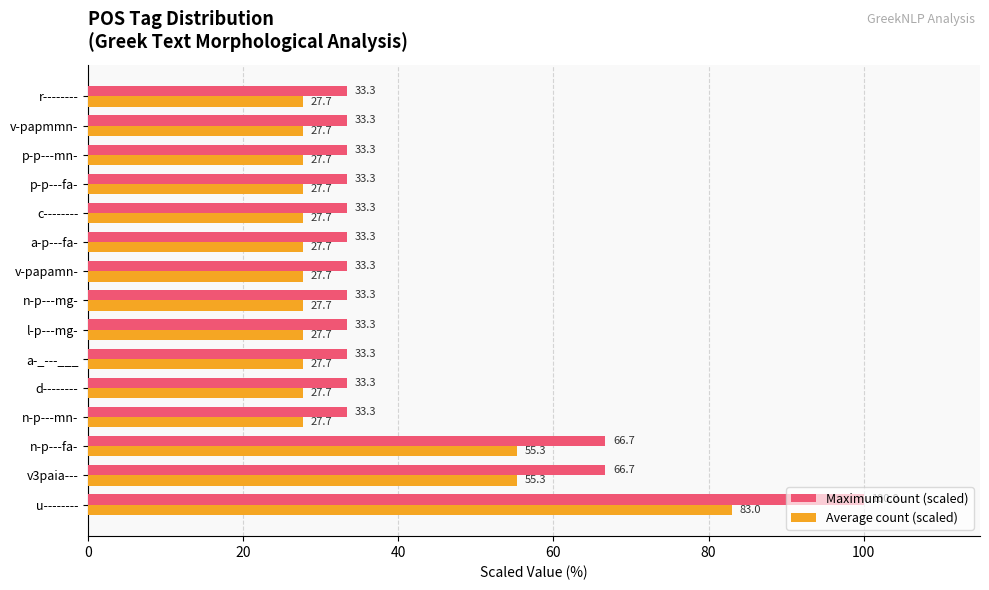

List the series in order of their overall mean, lowest first.

Average count (scaled), Maximum count (scaled)